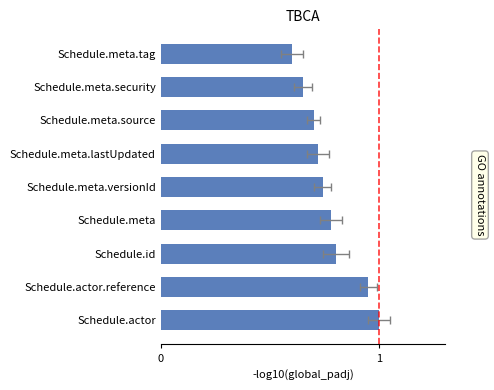

What is the sum of the values at 0 and 1?

1.9